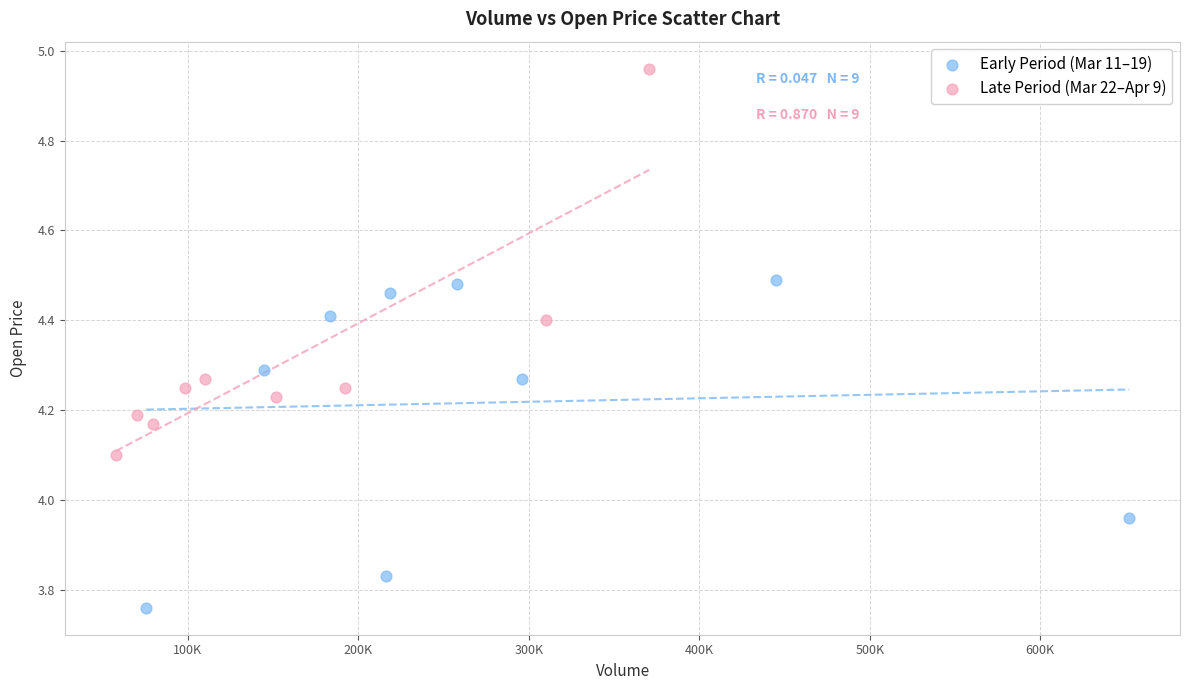

Which series has the largest Y range (max minus min)?

Late Period (Mar 22–Apr 9)